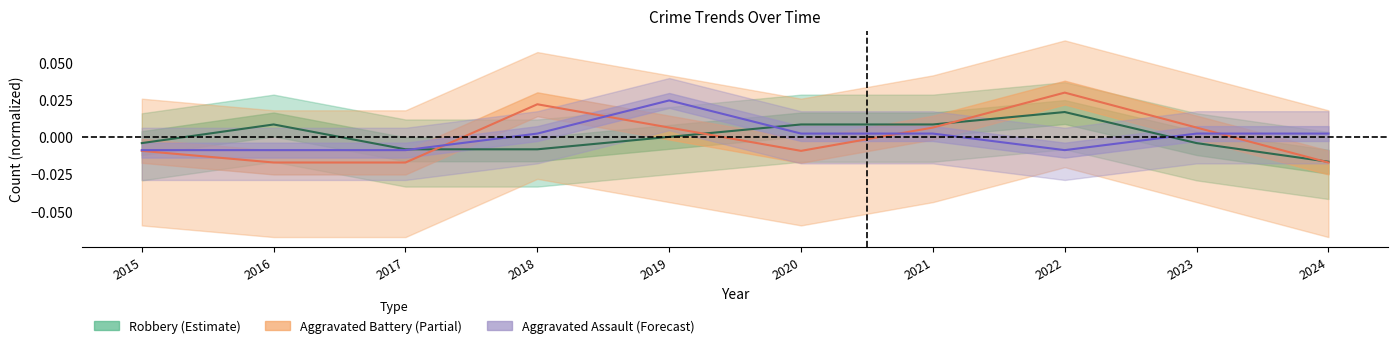

How many Aggravated Battery (Partial) values are between 0 and 1?

5